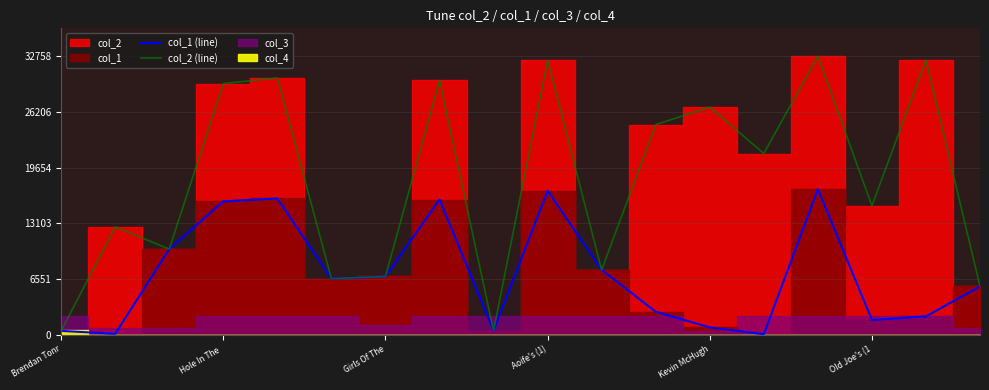

The col_2 (line) series shows 26769 at Kevin McHugh. True or false?

True